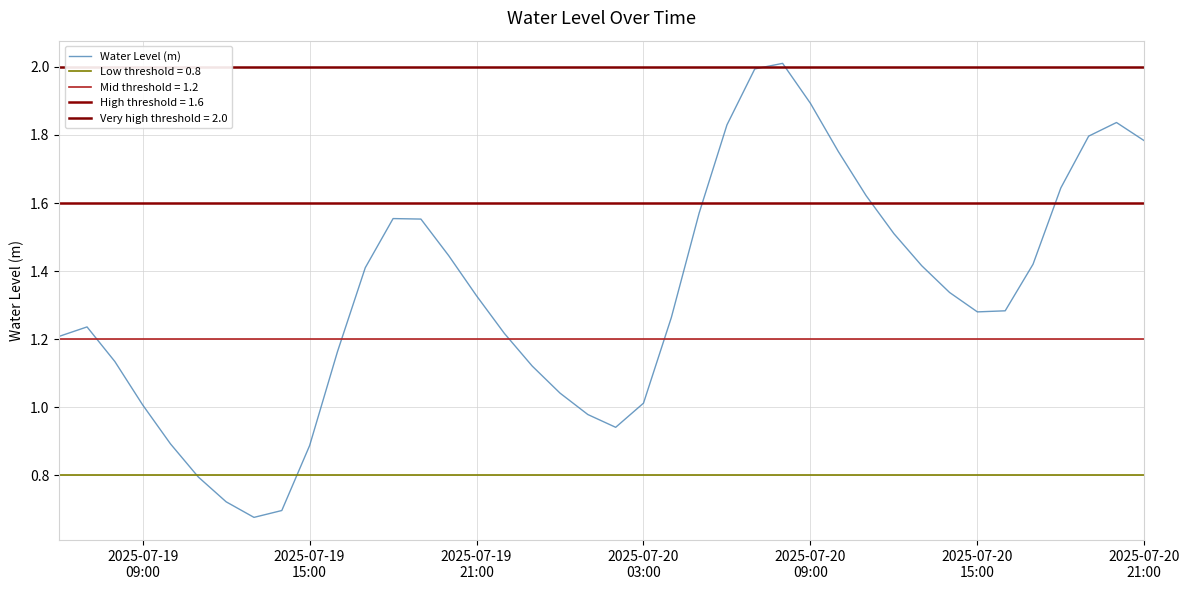

What is the average value?

1.3